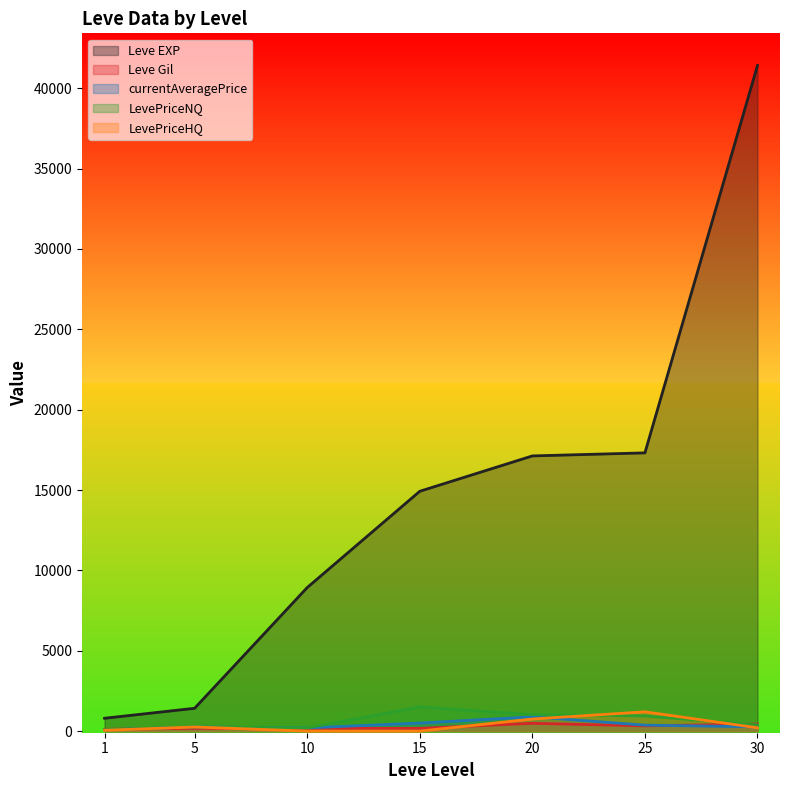

Read the currentAveragePrice value at 15.

500.0